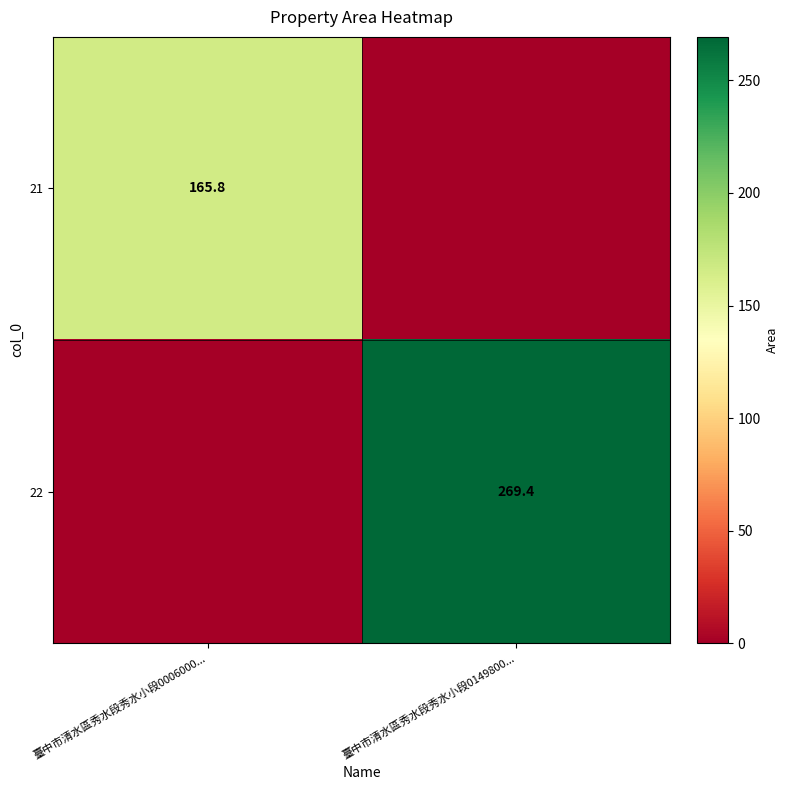

True or false: 21 has a value of 165.8 at 臺中市清水區秀水段秀水小段0006000....

True